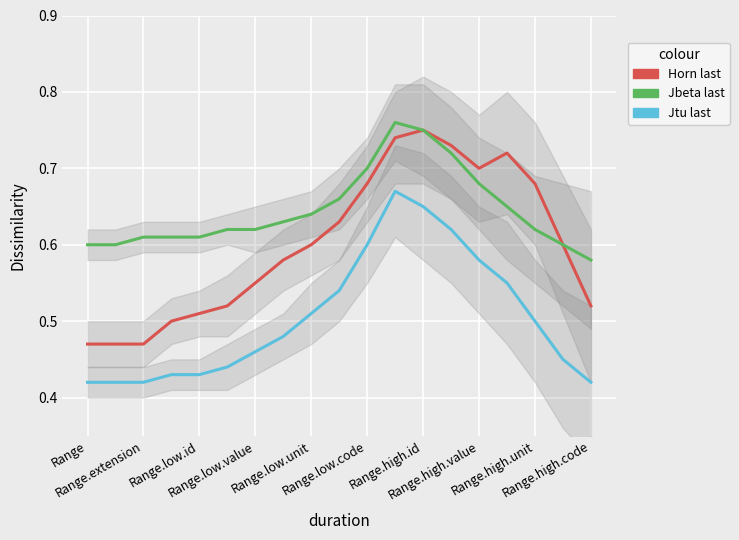

Count the number of data series in this chart.

3